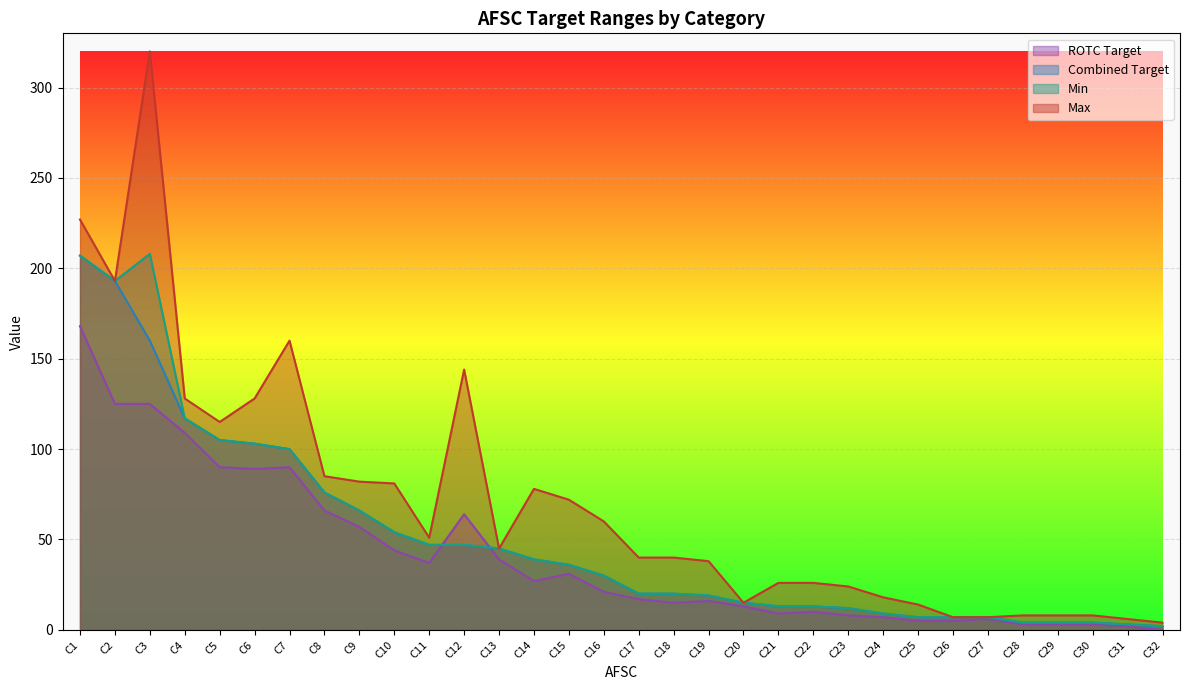

What is the difference between the highest and lowest values at C10?

37